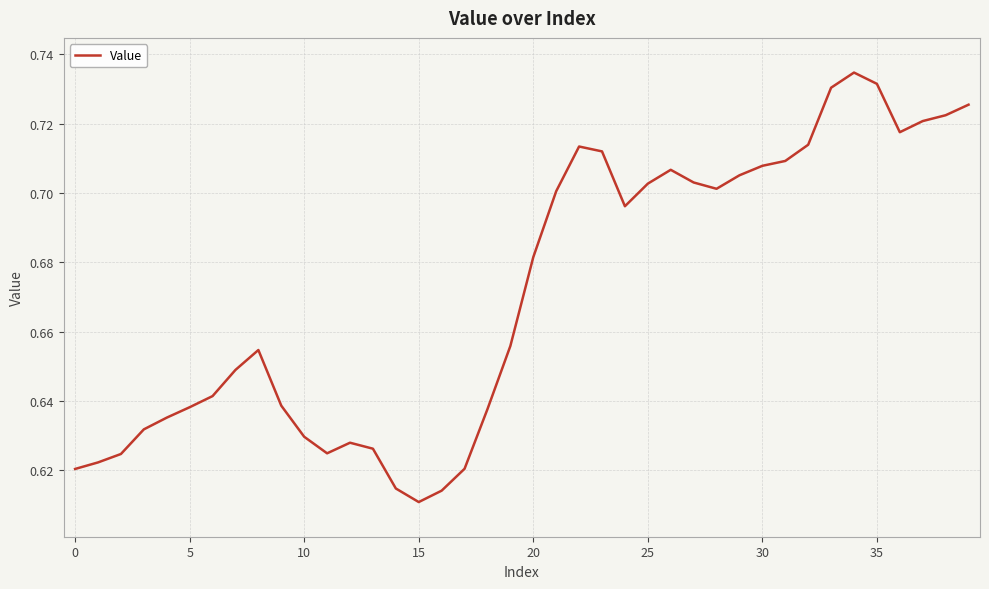

Is this an area chart (filled region under the line)?

No